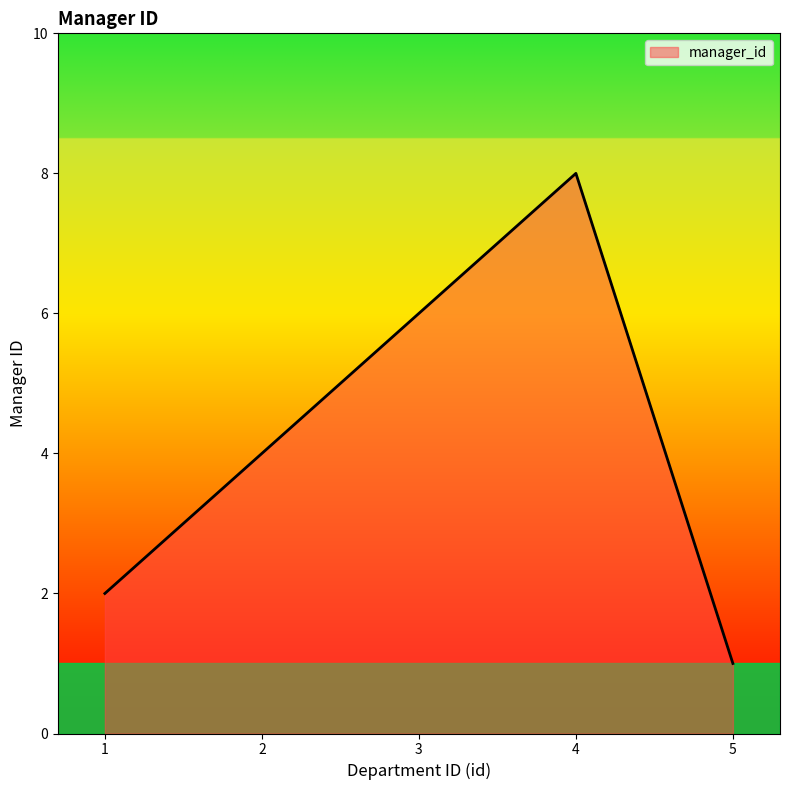

Rank the categories by value from lowest to highest.

5, 1, 2, 3, 4